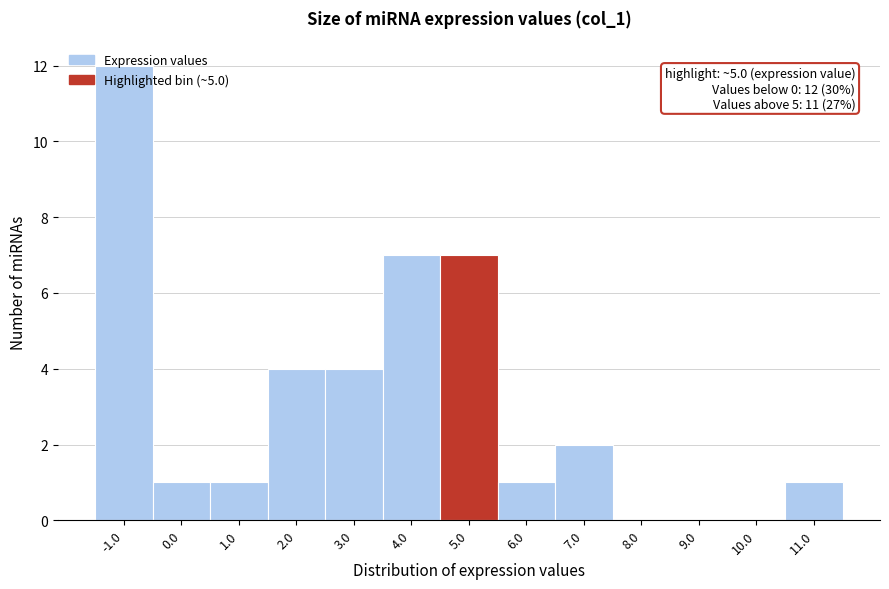

Between 9.0 and 4.0, which is larger?

4.0